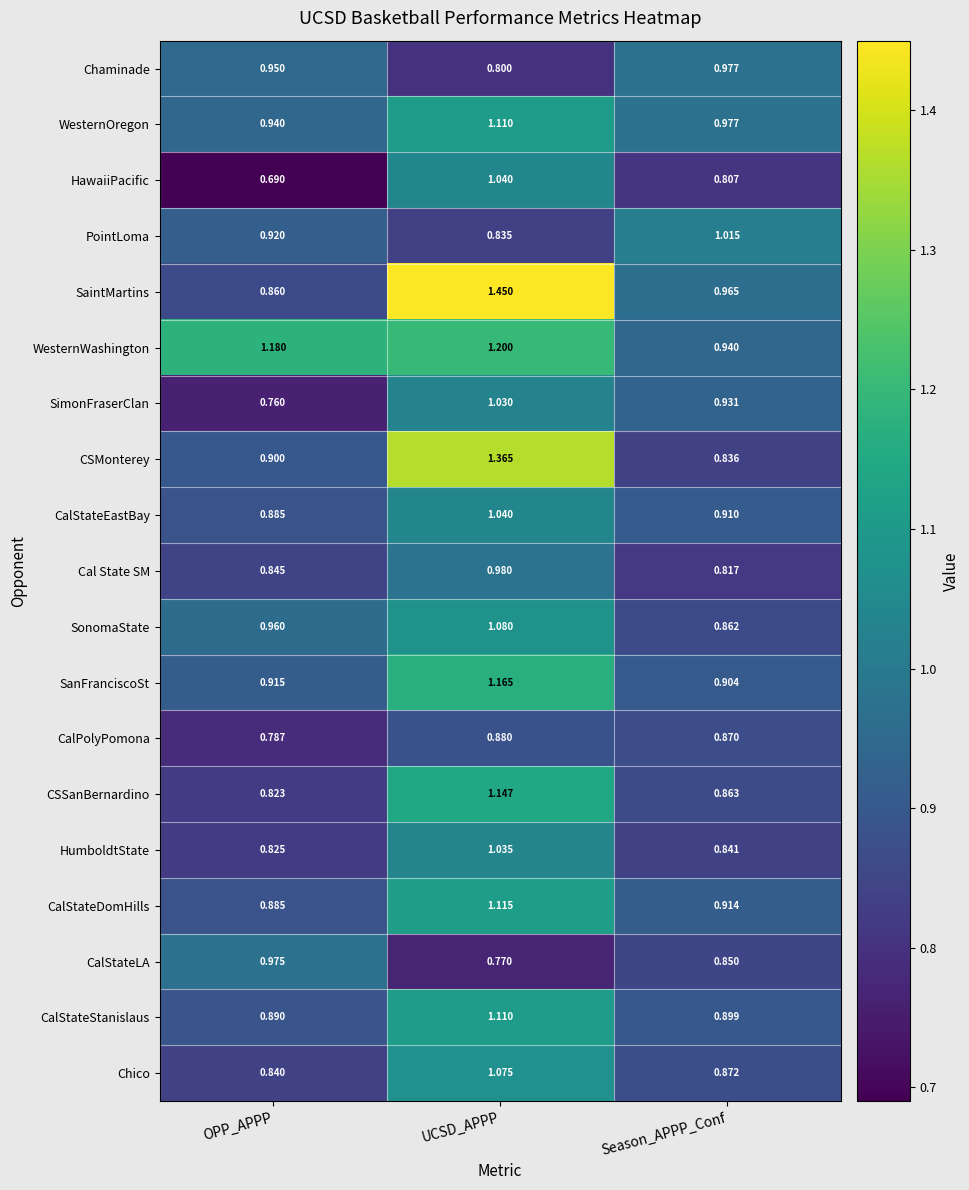

List the labels in order of CalStateLA value, smallest first.

UCSD_APPP, Season_APPP_Conf, OPP_APPP